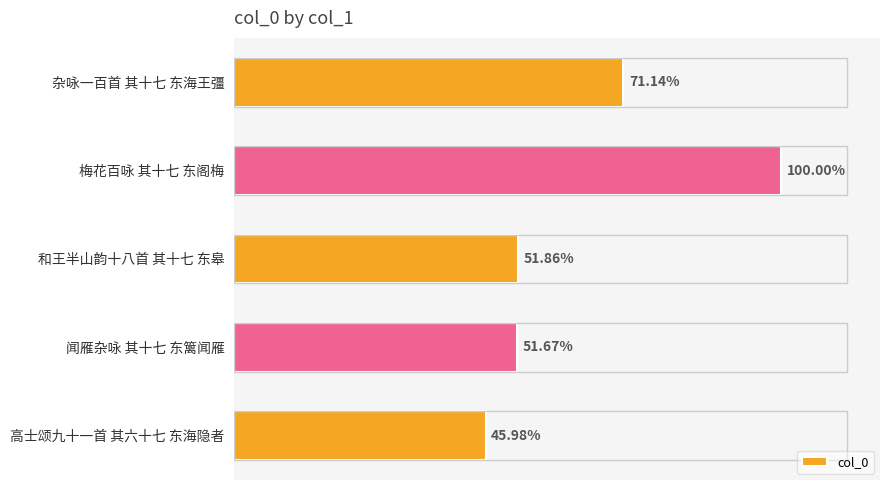

How many categories are shown in the chart?

5